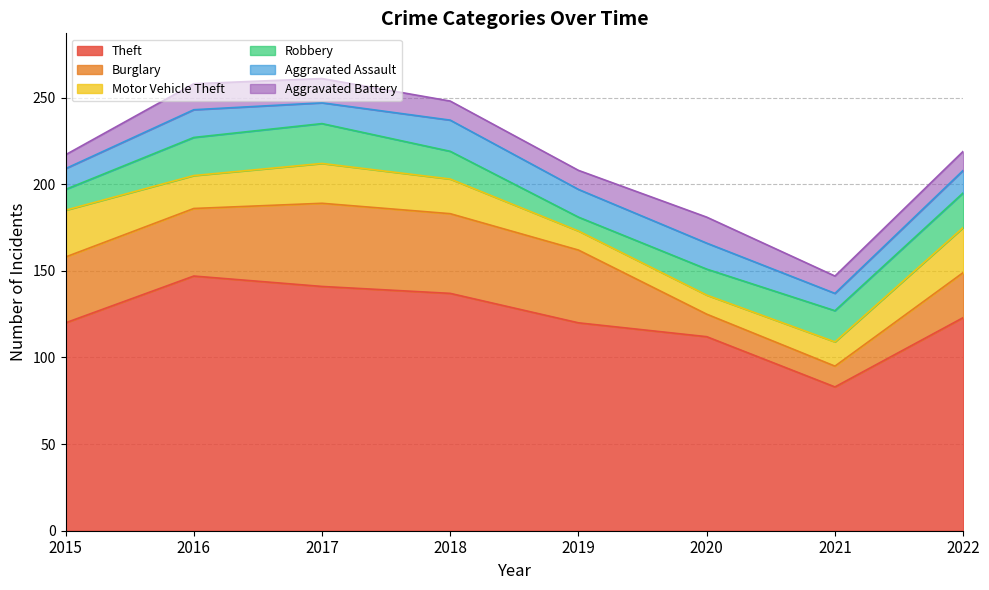

What is the value of the Motor Vehicle Theft point at the 1st from the left?

27